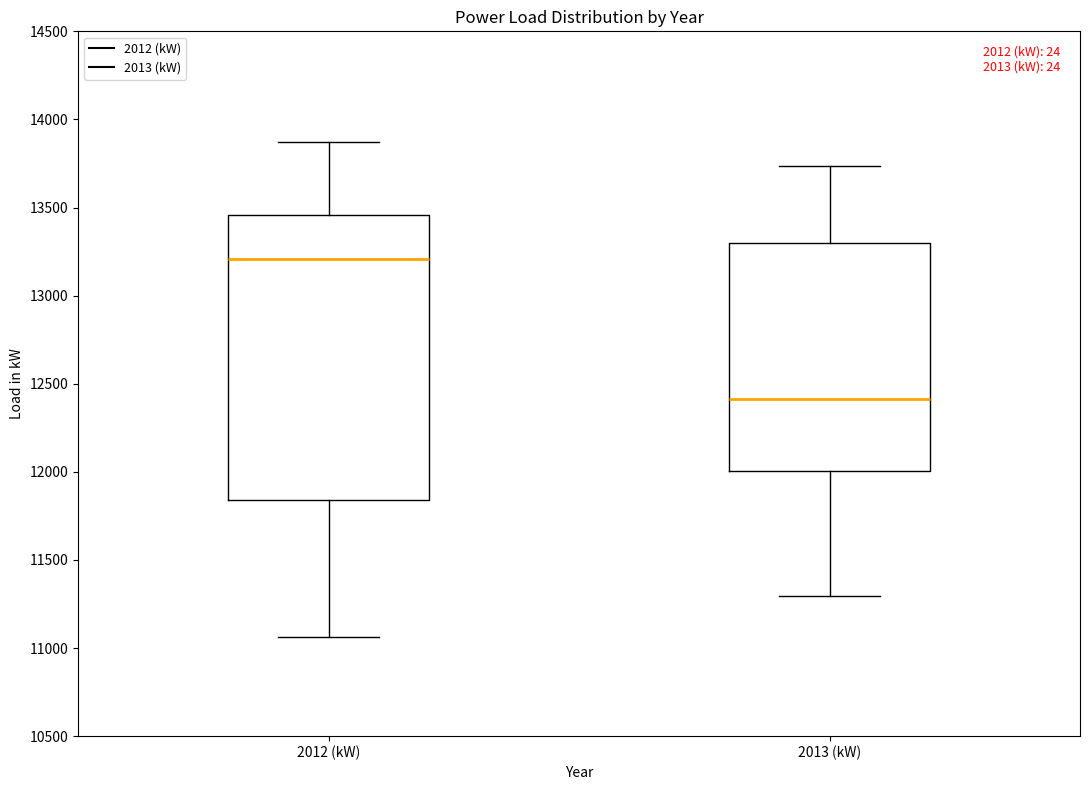

Reading left to right, read every box against the y-axis: the position of its median line, the range the box covers, and the ends of its whiskers. The values are not printed on the chart, so give them approximately, as read against the axis.

2012 (kW): median 13200, box 11850 to 13450, whiskers 11050 to 13850
2013 (kW): median 12400, box 12000 to 13300, whiskers 11300 to 13750